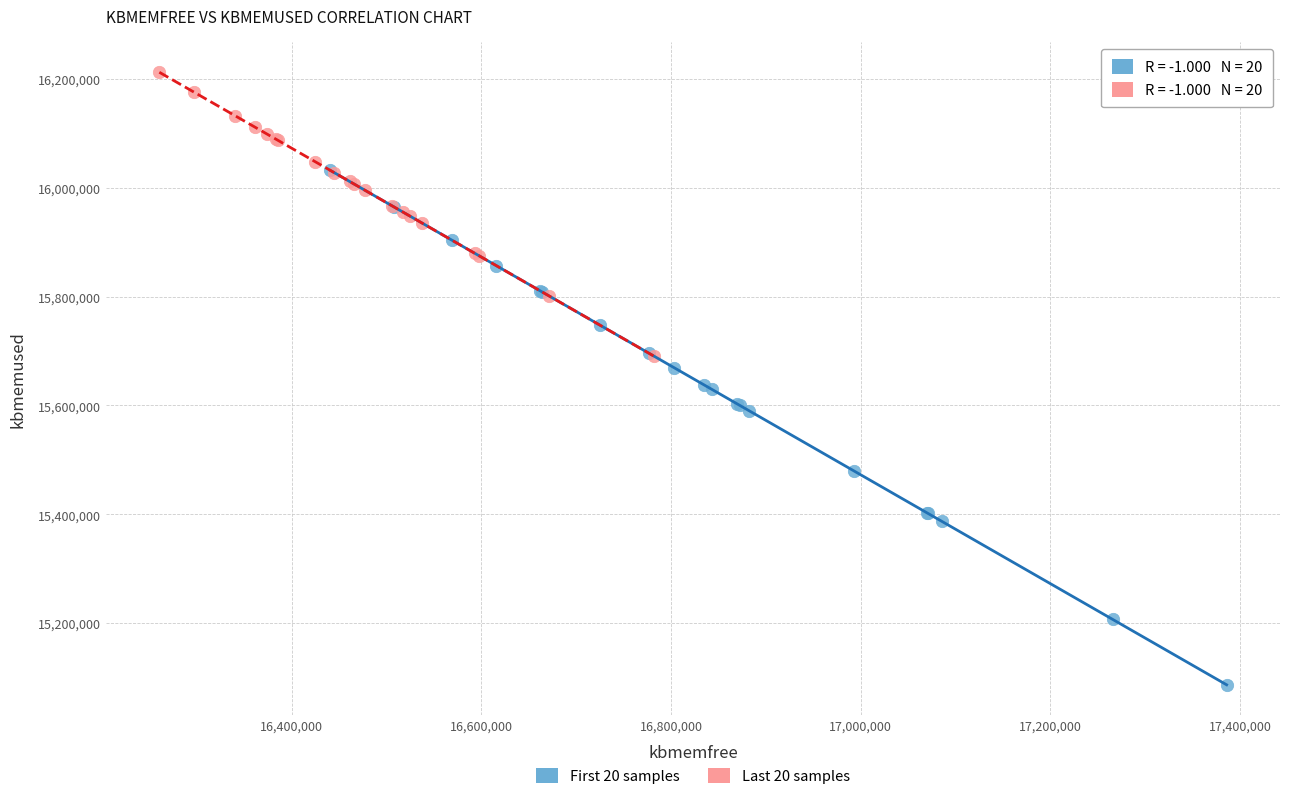

Which series contains the highest Y value?

Last 20 samples